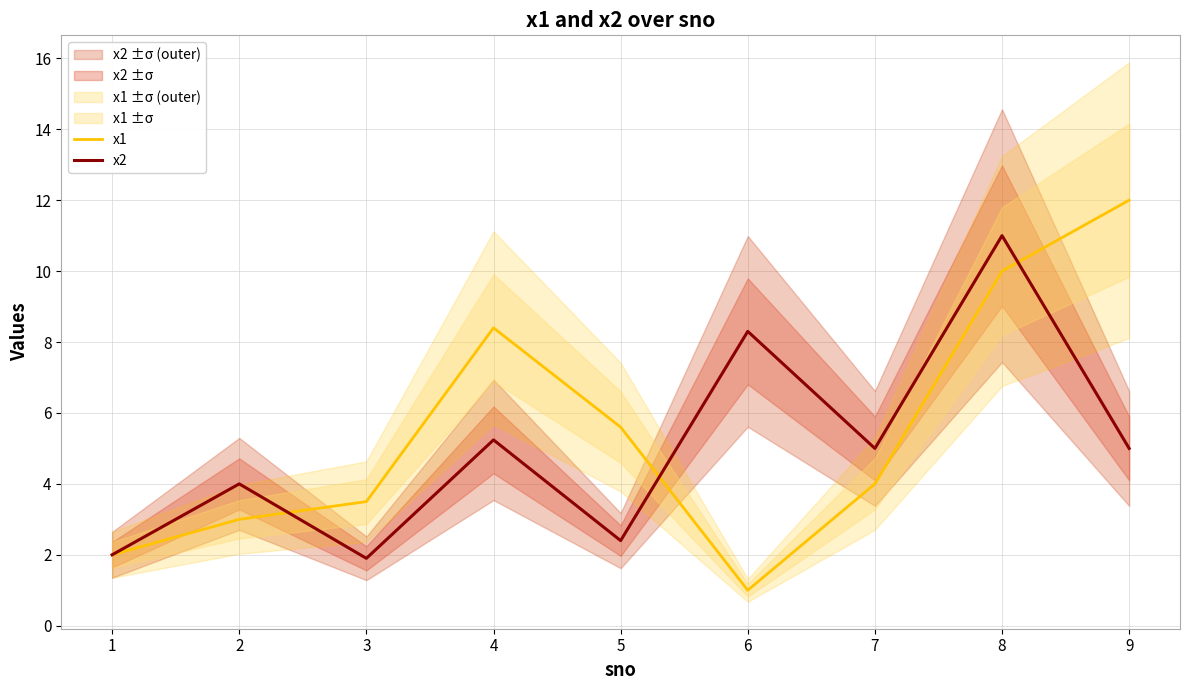

Reading left to right, what are all the values shown in this chart?

x1: 1=2.0	2=3.0	3=3.5	4=8.4	5=5.6	6=1.0	7=4.0	8=10.0	9=12.0
x2: 1=2.0	2=4.0	3=1.9	4=5.2	5=2.4	6=8.3	7=5.0	8=11.0	9=5.0